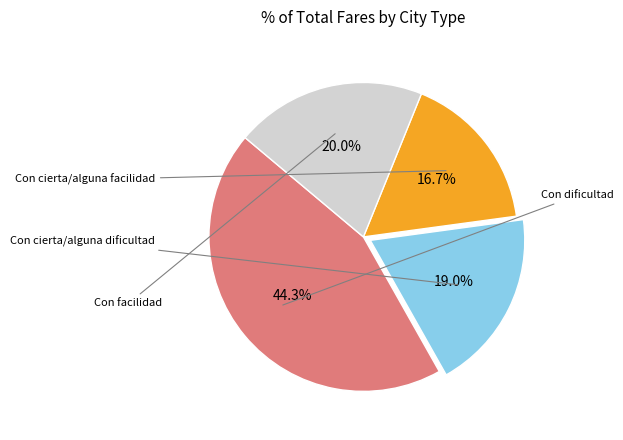

To the nearest percent, what is the difference between the largest and smallest slice percentages?

28%